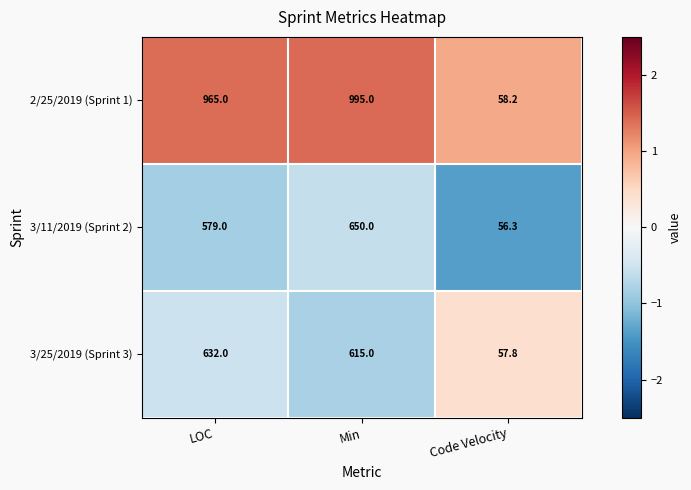

Reading left to right, list all the values displayed in this chart.

2/25/2019 (Sprint 1): 965.0	995.0	58.2
3/11/2019 (Sprint 2): 579.0	650.0	56.3
3/25/2019 (Sprint 3): 632.0	615.0	57.8